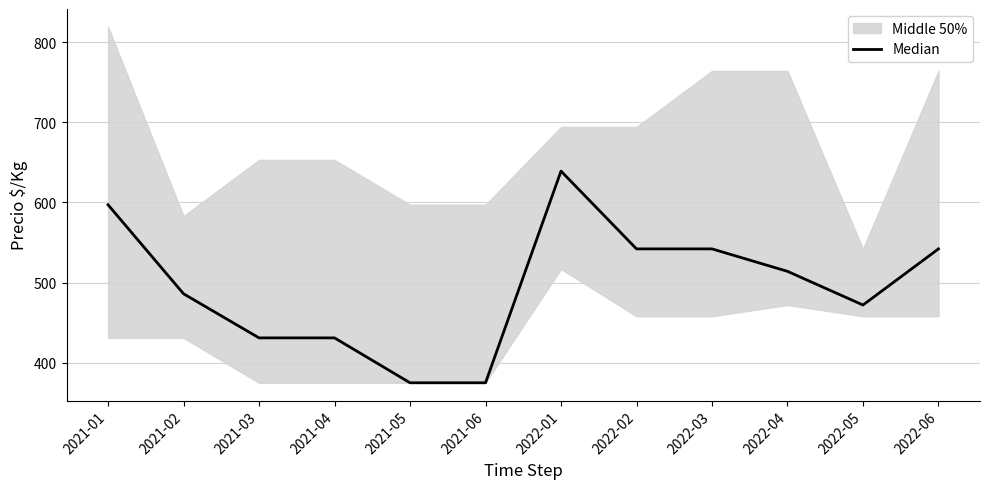

True or false: the data shows 431 at 2021-04.

True